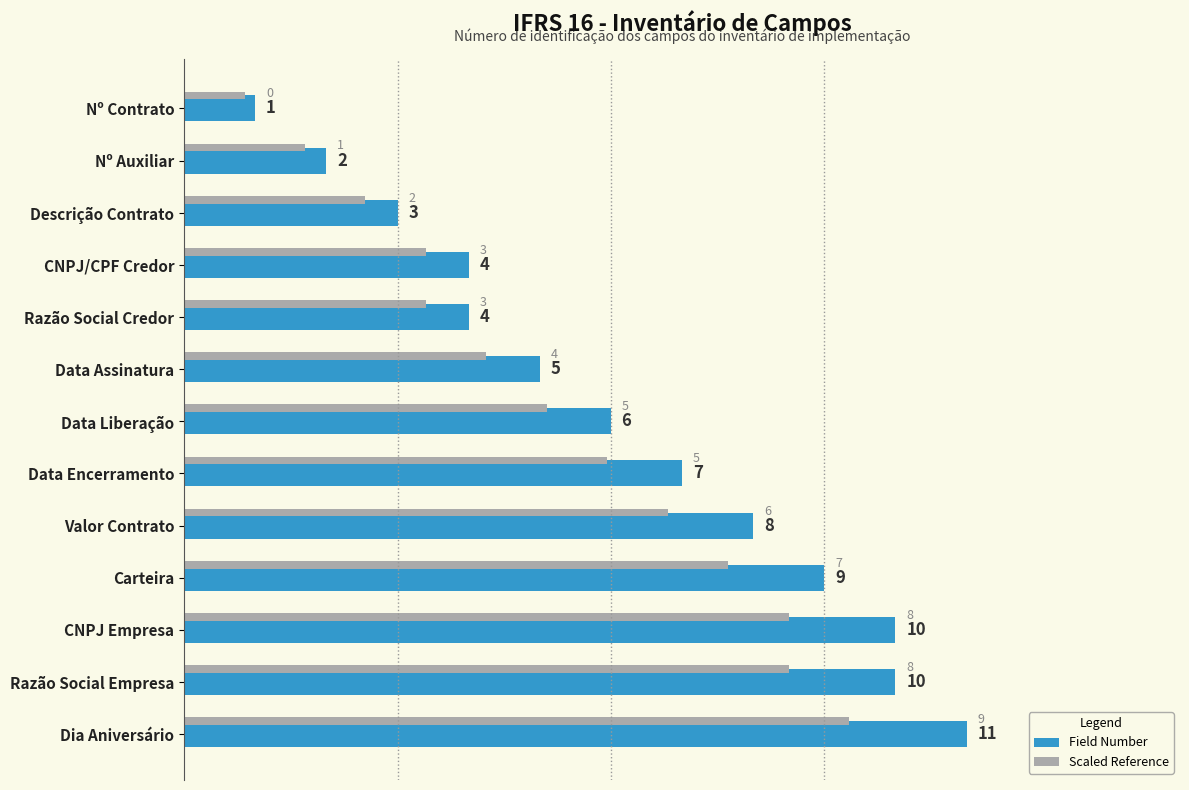

What is the average value?

6